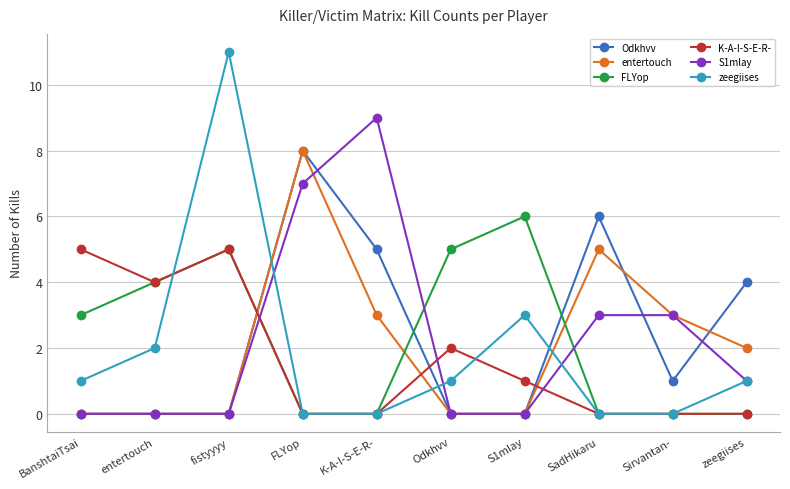

Reading left to right, what are all the values shown in this chart?

Odkhvv: BanshtaiTsai=0	entertouch=0	fistyyyy=0	FLYop=8	K-A-I-S-E-R-=5	Odkhvv=0	S1mlay=0	SadHikaru=6	Sirvantan-=1	zeegiises=4
entertouch: BanshtaiTsai=0	entertouch=0	fistyyyy=0	FLYop=8	K-A-I-S-E-R-=3	Odkhvv=0	S1mlay=0	SadHikaru=5	Sirvantan-=3	zeegiises=2
FLYop: BanshtaiTsai=3	entertouch=4	fistyyyy=5	FLYop=0	K-A-I-S-E-R-=0	Odkhvv=5	S1mlay=6	SadHikaru=0	Sirvantan-=0	zeegiises=0
K-A-I-S-E-R-: BanshtaiTsai=5	entertouch=4	fistyyyy=5	FLYop=0	K-A-I-S-E-R-=0	Odkhvv=2	S1mlay=1	SadHikaru=0	Sirvantan-=0	zeegiises=0
S1mlay: BanshtaiTsai=0	entertouch=0	fistyyyy=0	FLYop=7	K-A-I-S-E-R-=9	Odkhvv=0	S1mlay=0	SadHikaru=3	Sirvantan-=3	zeegiises=1
zeegiises: BanshtaiTsai=1	entertouch=2	fistyyyy=11	FLYop=0	K-A-I-S-E-R-=0	Odkhvv=1	S1mlay=3	SadHikaru=0	Sirvantan-=0	zeegiises=1